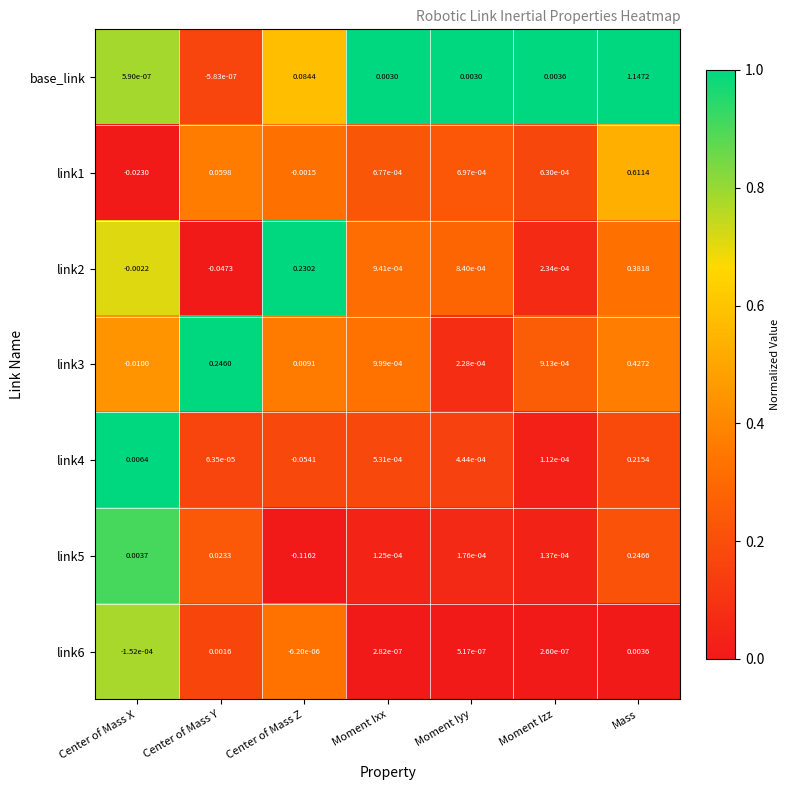

Which series has the largest total across all categories?

base_link